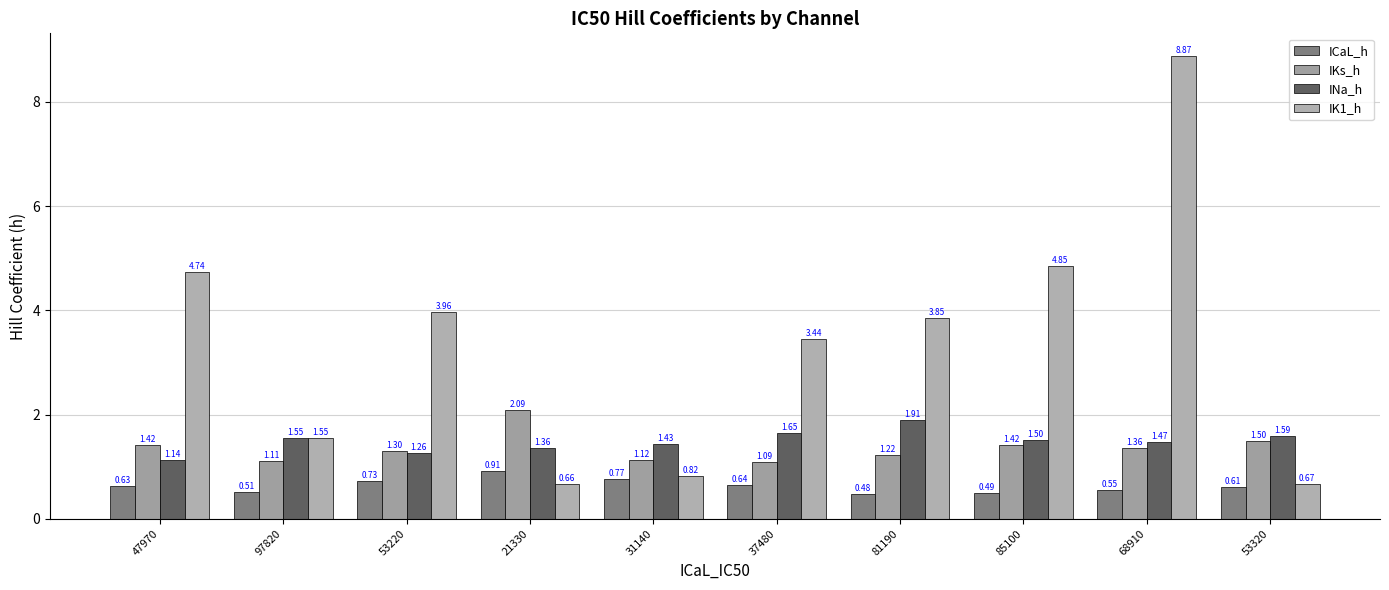

Between 97820 and 37480, which series saw the biggest shift?

IK1_h